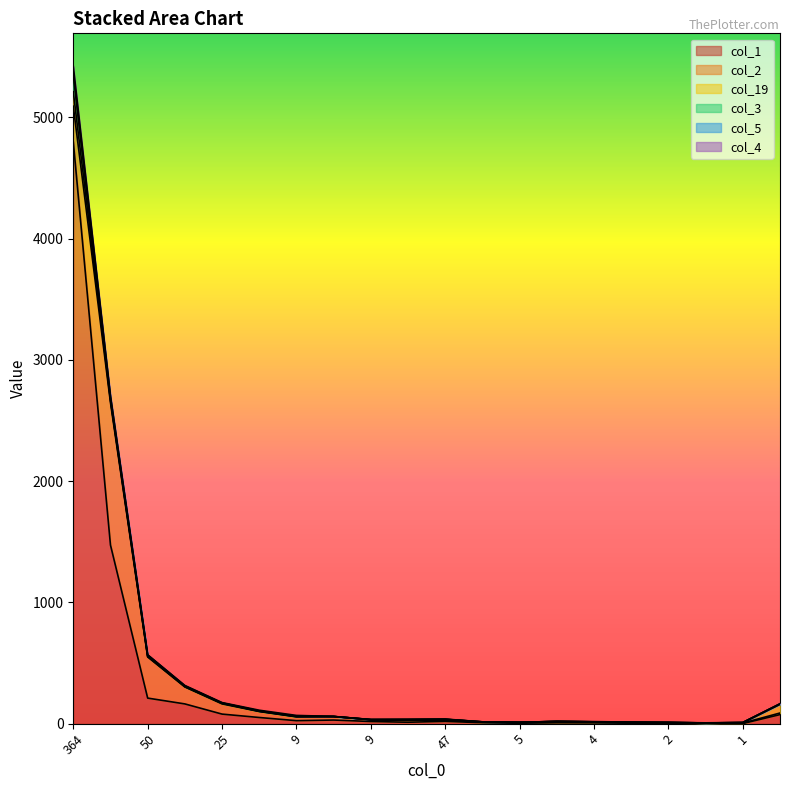

Which series ends up on top after the final intersection of col_2 and col_1?

col_1